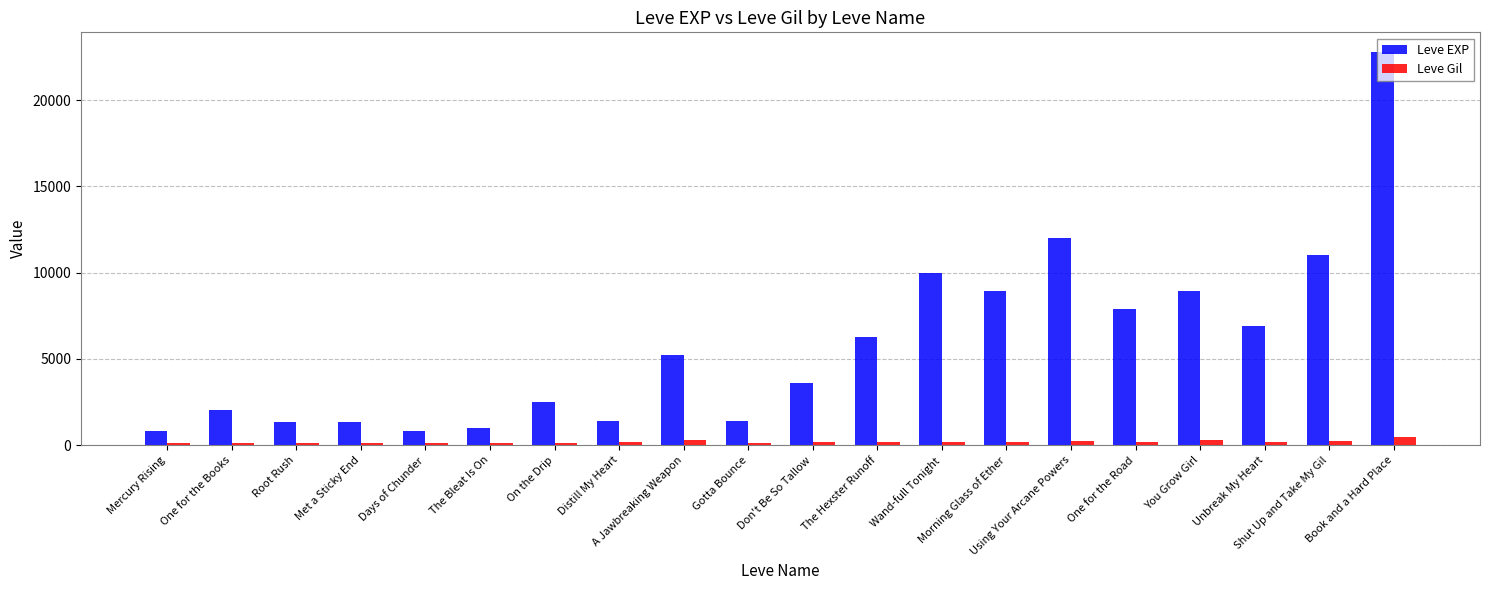

How many bars are there in total?

40